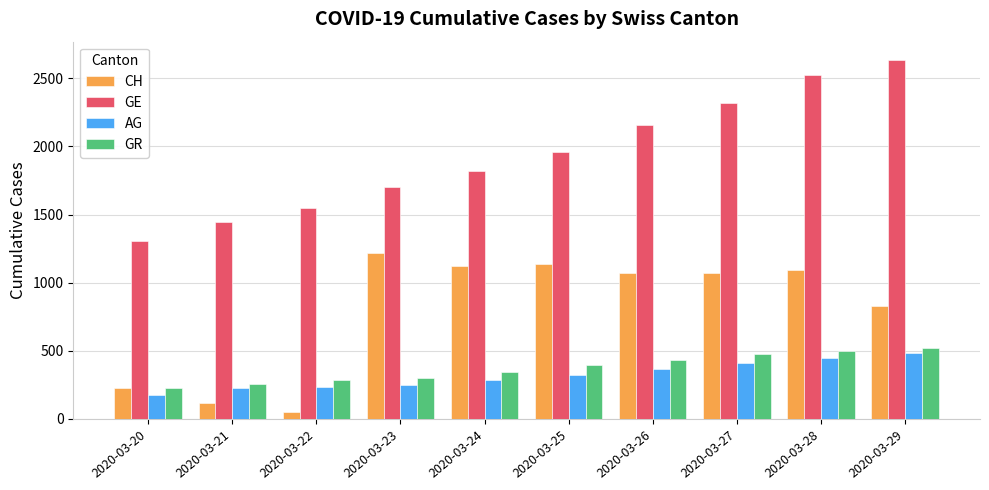

The CH series shows 1092 at 2020-03-28. True or false?

True